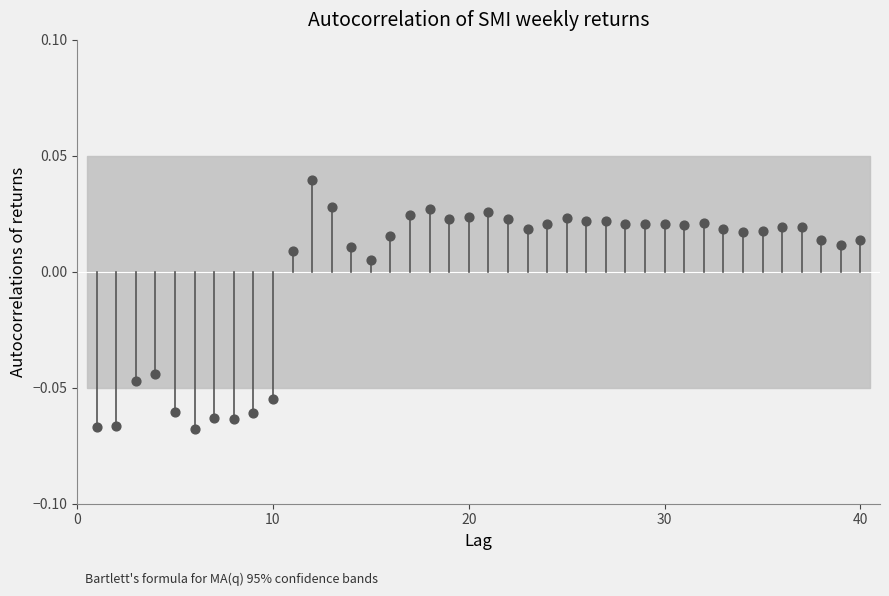

How many data points are displayed?

40